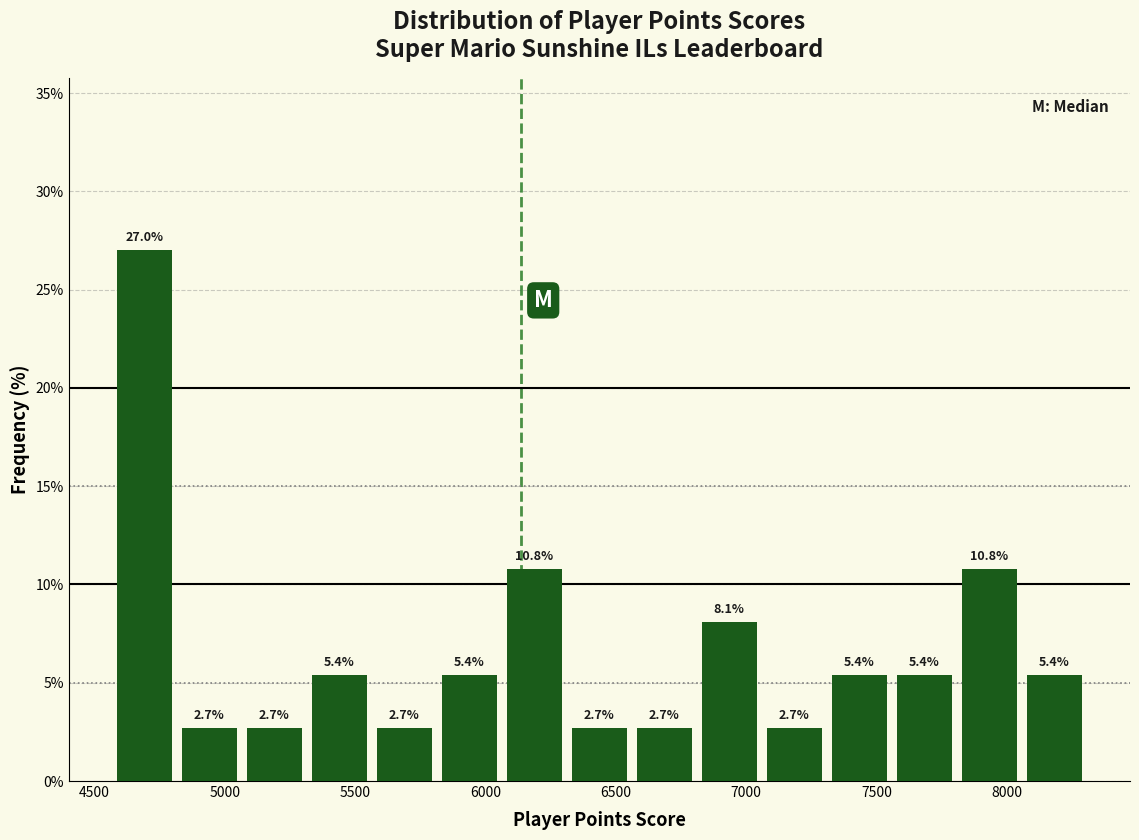

Reading left to right, transcribe this chart: for each bar, give the range it covers on the x-axis and its height. The bar edges are not printed on the chart, so give them approximately, as read against the axis.

4600 to 4850: 27.0
4850 to 5100: 2.7
5100 to 5350: 2.7
5350 to 5600: 5.4
5600 to 5850: 2.7
5850 to 6100: 5.4
6100 to 6350: 10.8
6350 to 6600: 2.7
6600 to 6850: 2.7
6850 to 7100: 8.1
7100 to 7350: 2.7
7350 to 7600: 5.4
7600 to 7850: 5.4
7850 to 8050: 10.8
8050 to 8300: 5.4